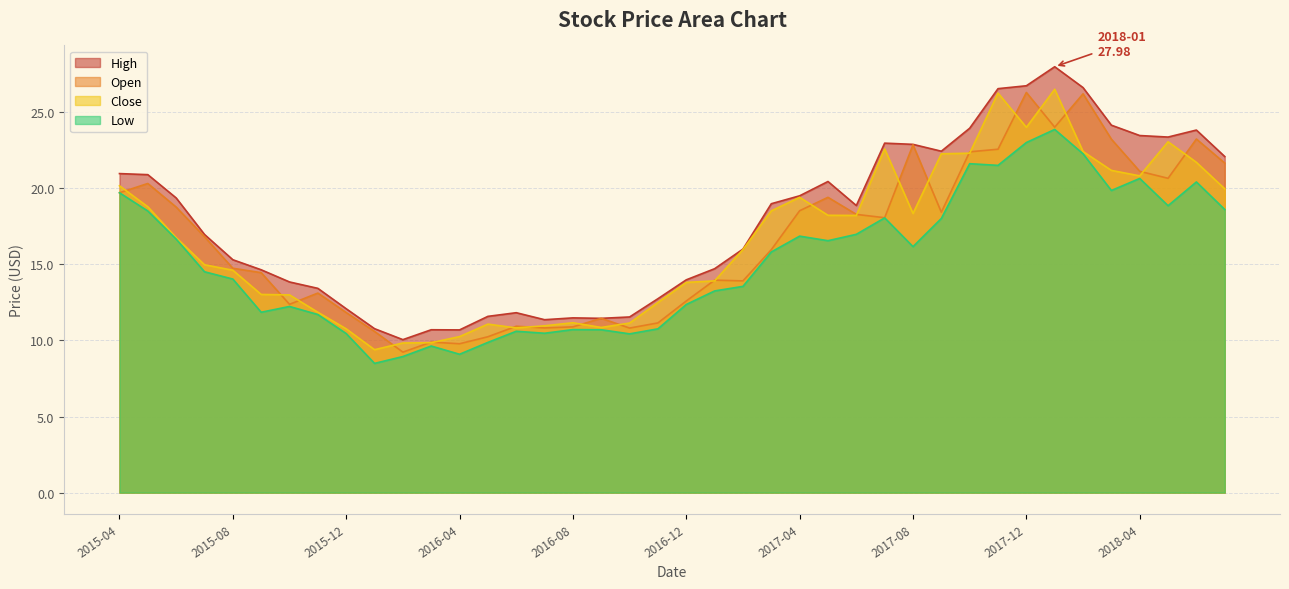

Where does the Open series first go above 16?

2015-04